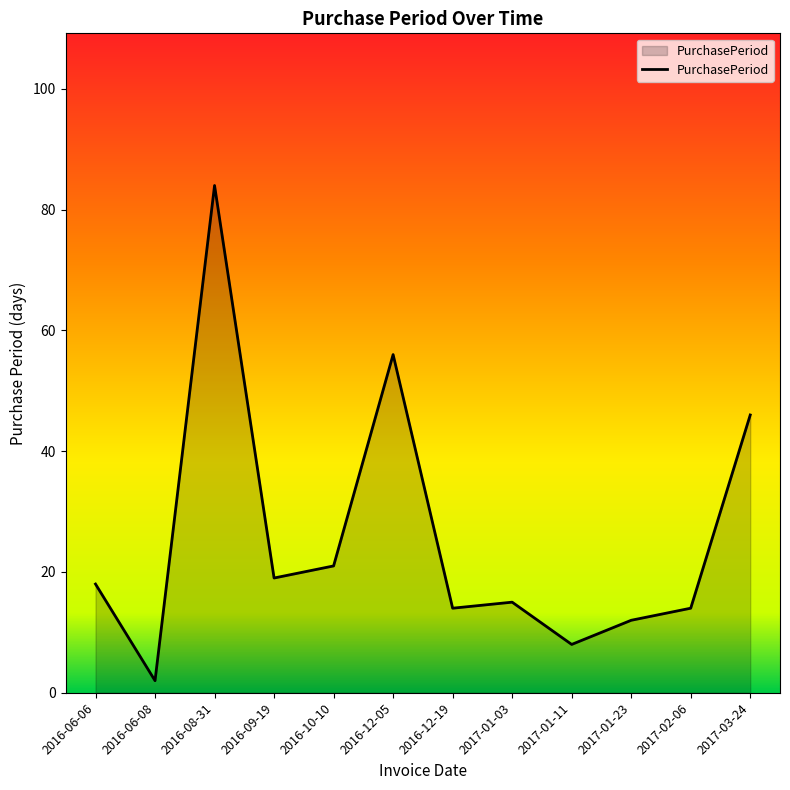

True or false: the data shows 14 at 2017-02-06.

True